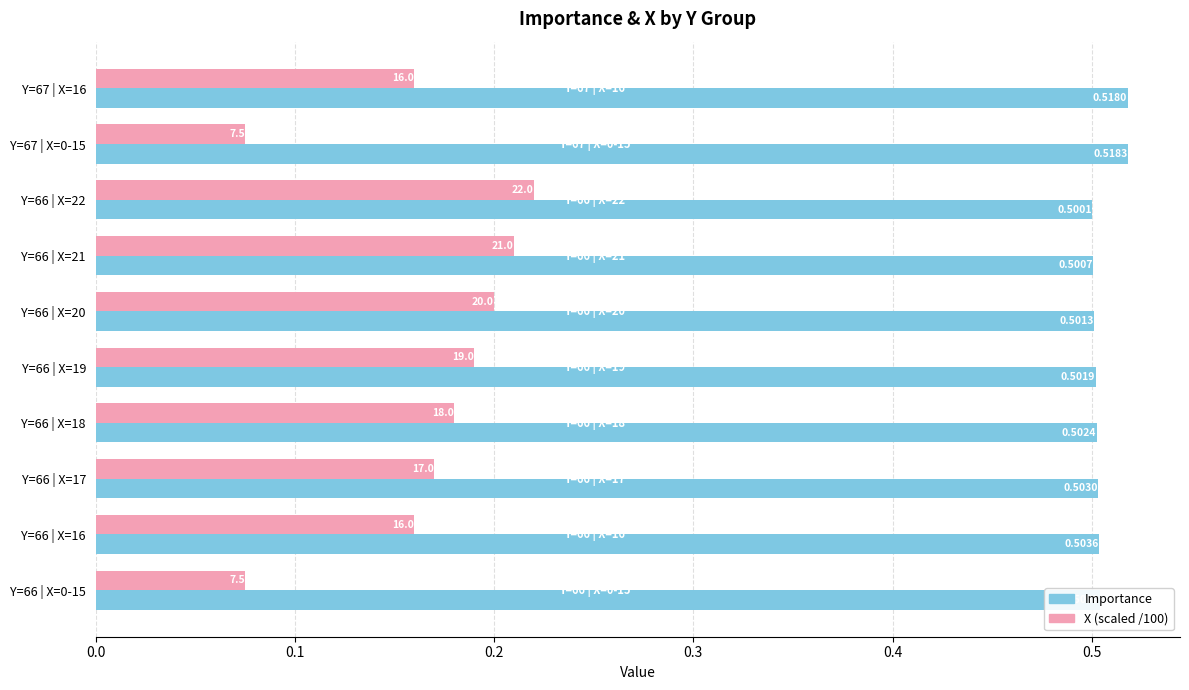

Which series has the largest total across all categories?

Importance